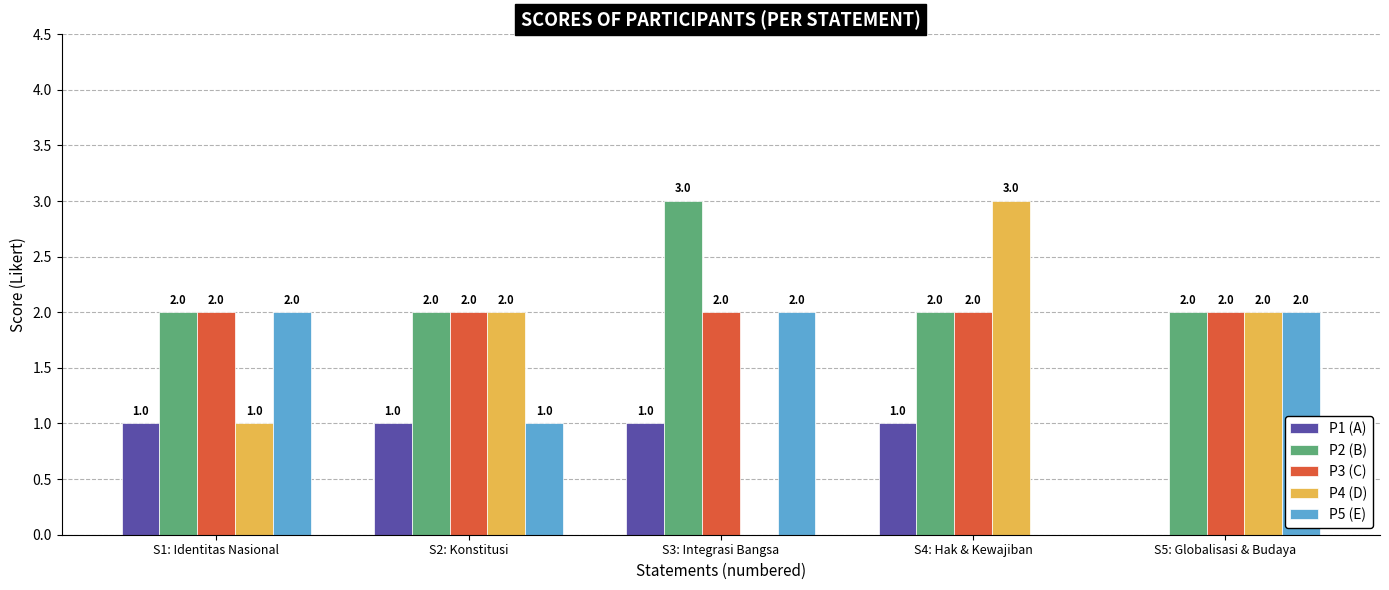

How many groups of bars are there?

5